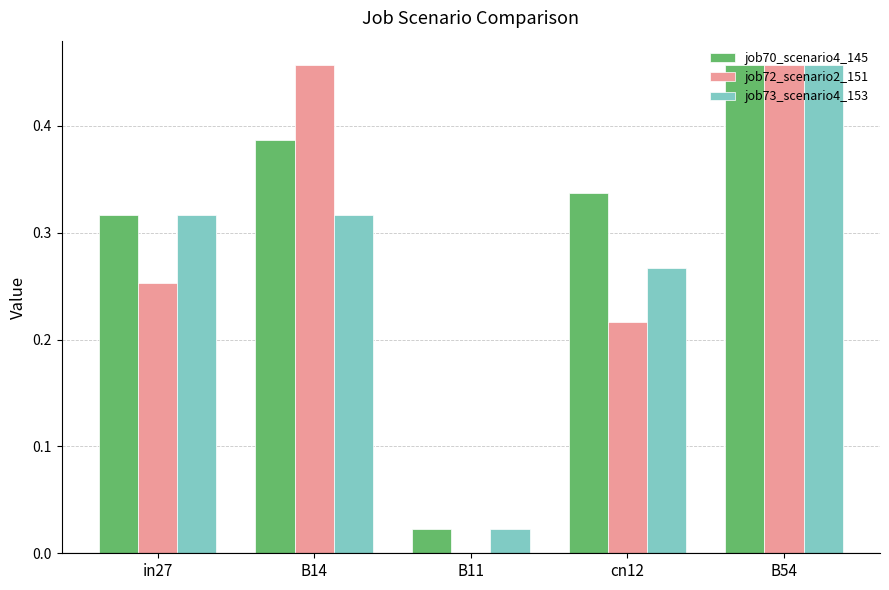

The job73_scenario4_153 series shows 0.2 at in27. True or false?

False